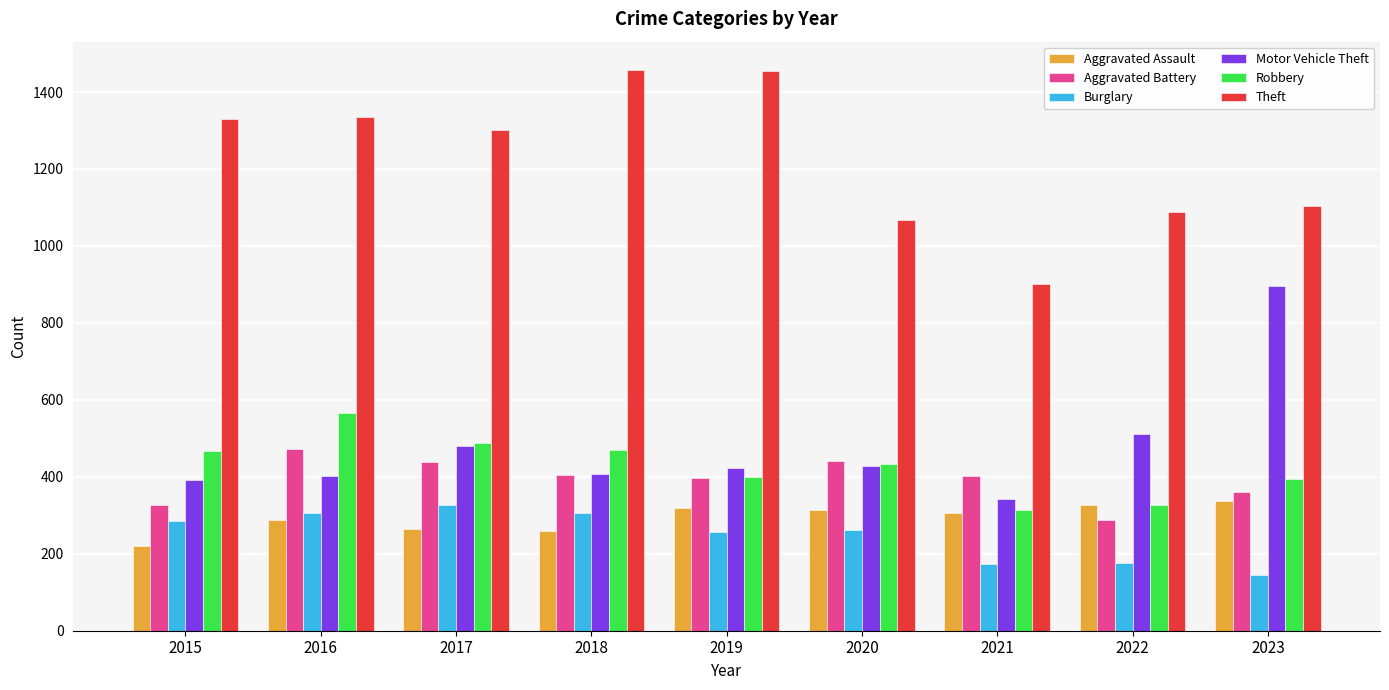

What is the smallest value displayed?

144